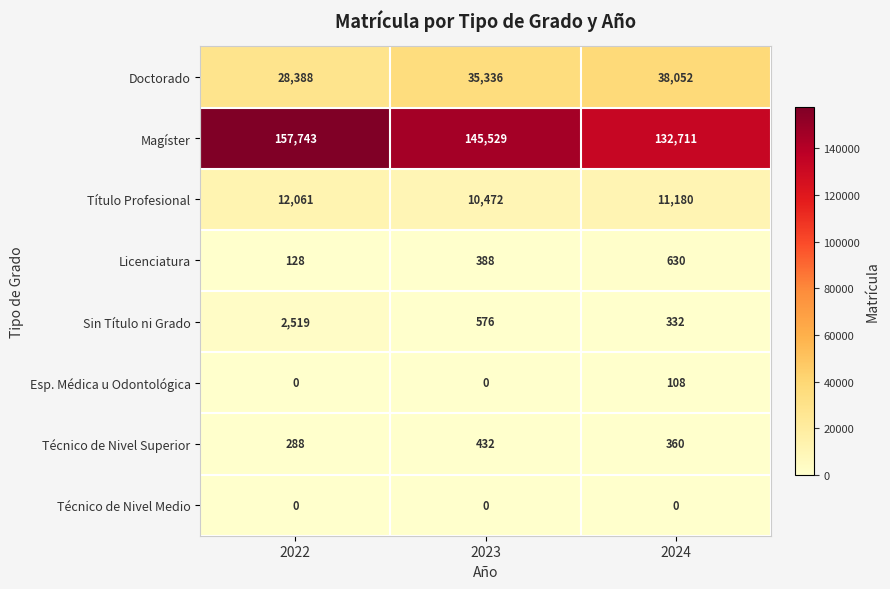

At how many categories does at least one series exceed 97365?

3